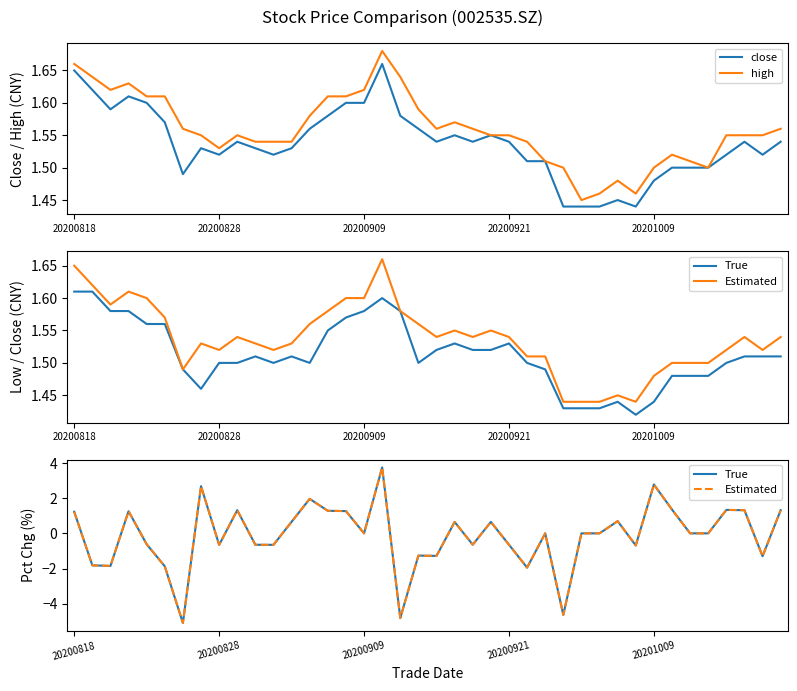

Where does the Estimated series first go above 0?

20200818